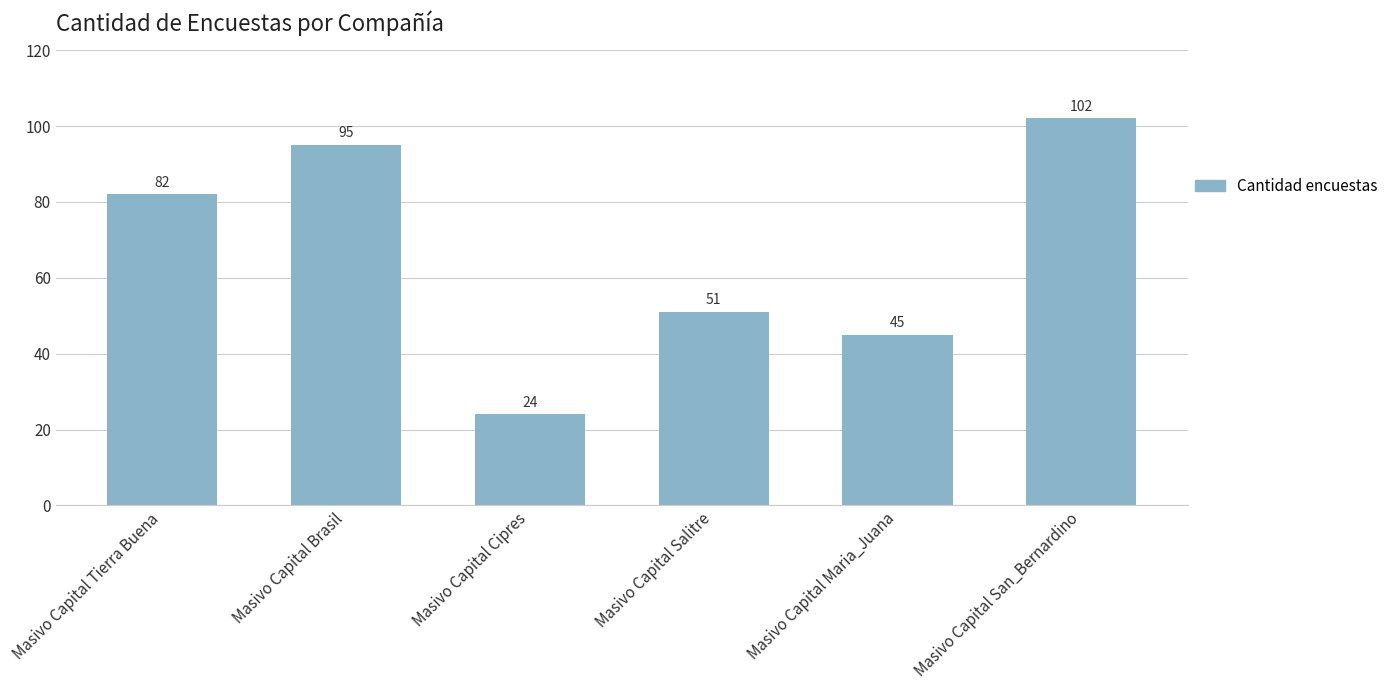

Where is the data nearest to the value 63?

Masivo Capital Salitre